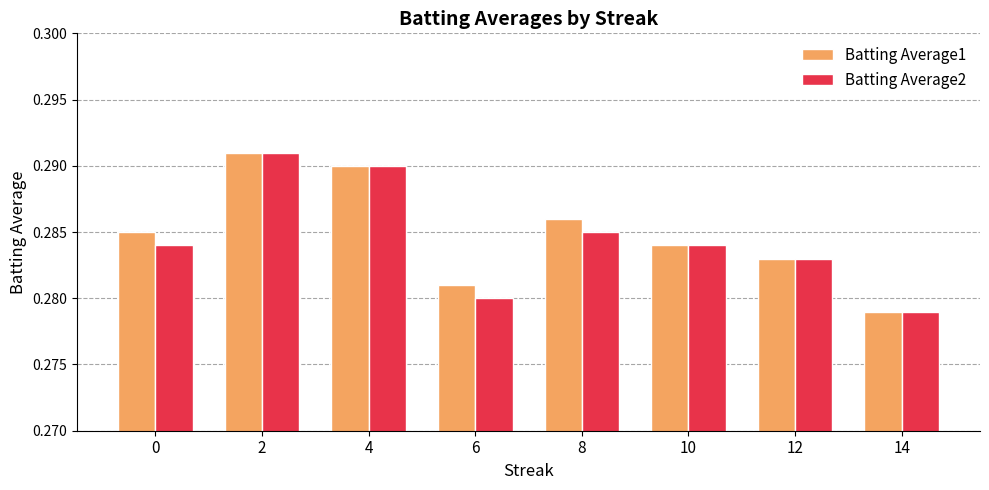

At how many categories does at least one series exceed 0?

8